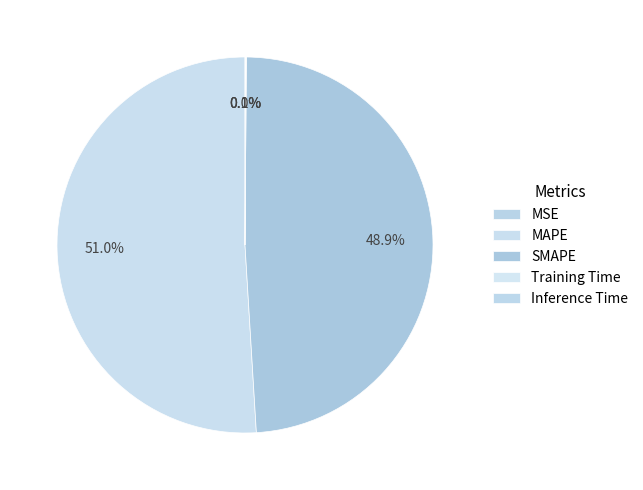

Count the number of slices in the pie.

5